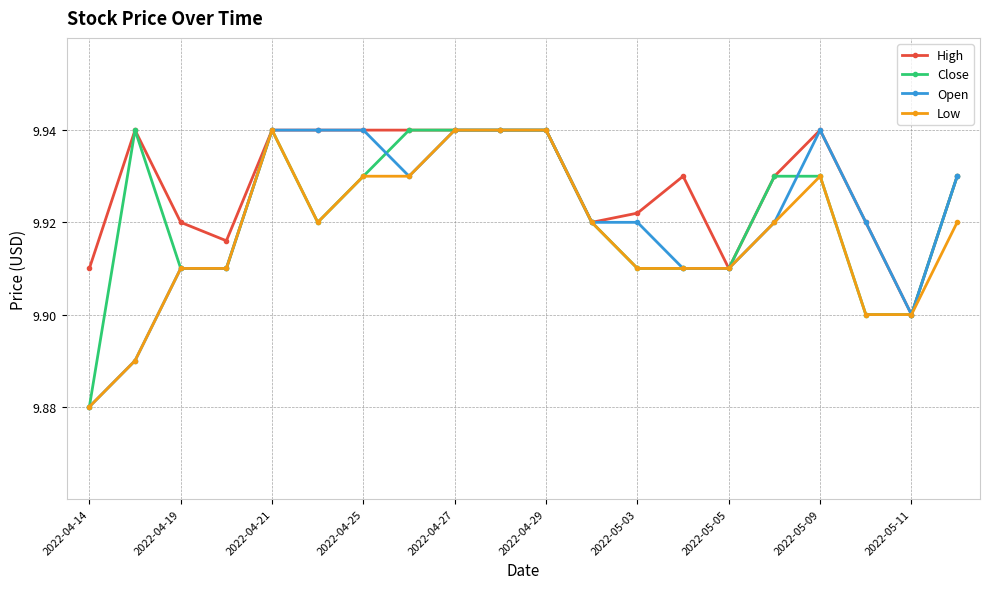

Which series has the largest total across all categories?

High